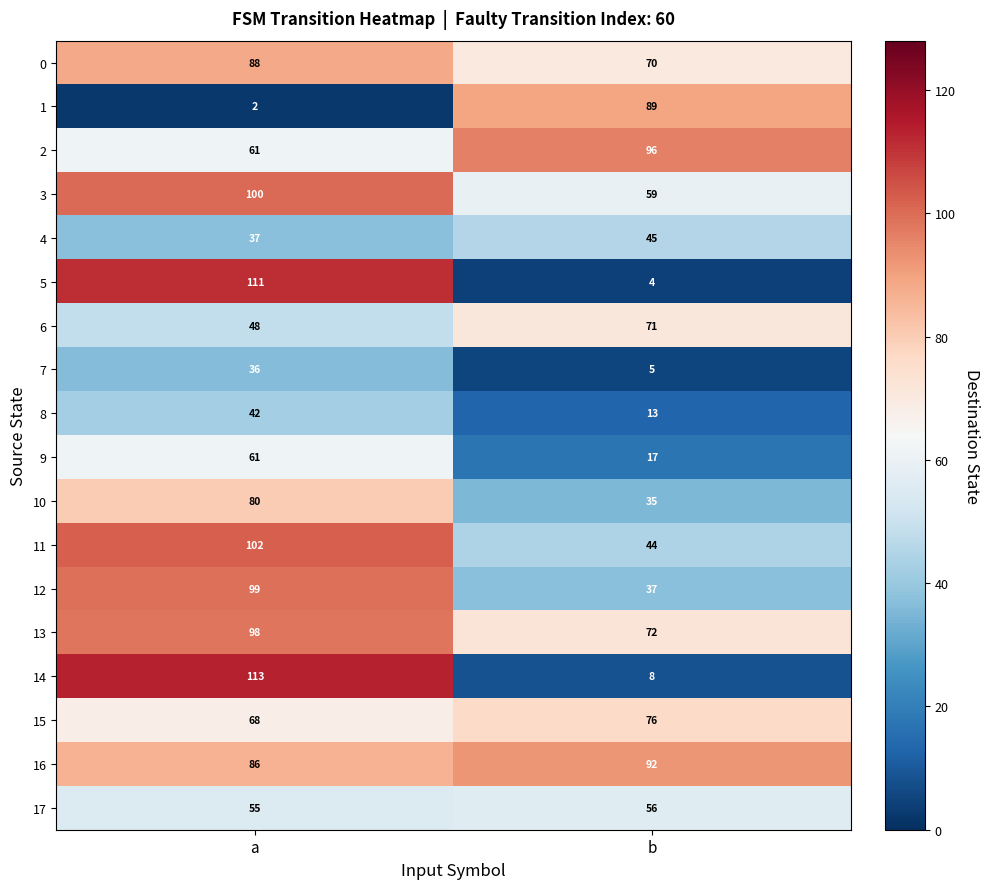

Count the number of data series in this chart.

18